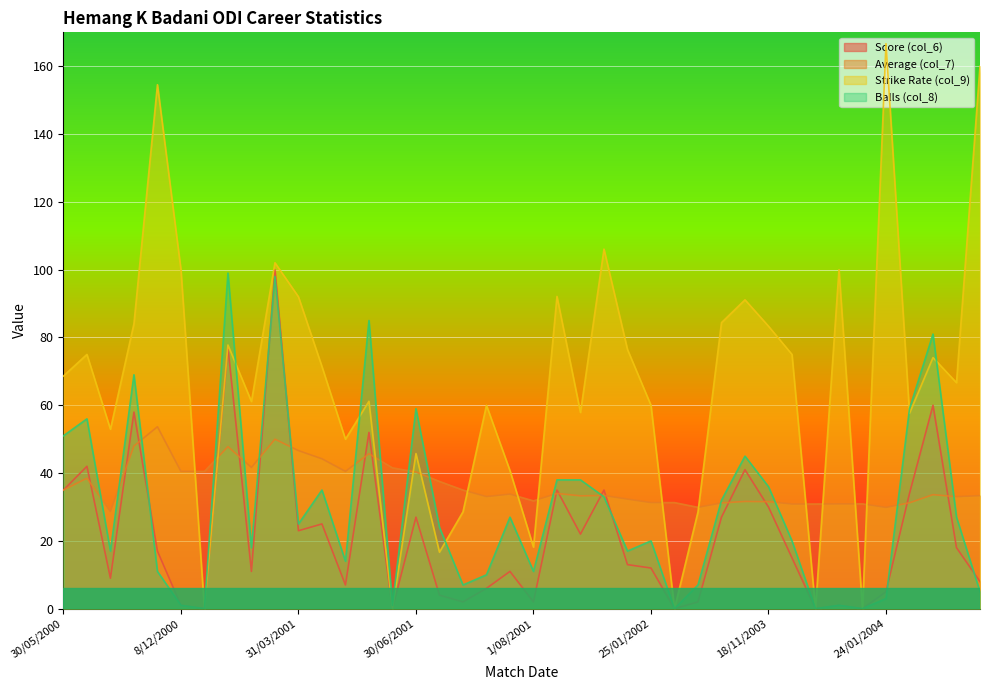

List the labels in order of Strike Rate (col_9) value, smallest first.

11/12/2000, 27/06/2001, 28/01/2002, 18/01/2004, 22/01/2004, 4/07/2001, 1/08/2001, 20/07/2001, 31/01/2002, 28/07/2001, 30/06/2001, 6/04/2001, 29/10/2000, 3/02/2004, 5/08/2001, 26/07/2001, 25/01/2002, 25/03/2001, 24/06/2001, 8/02/2004, 30/05/2000, 3/04/2001, 6/02/2004, 27/10/2000, 14/01/2004, 22/01/2002, 14/12/2000, 18/11/2003, 2/12/2000, 3/02/2002, 6/11/2003, 31/03/2001, 2/08/2001, 8/12/2000, 20/01/2004, 28/03/2001, 19/01/2002, 5/12/2000, 13/03/2004, 24/01/2004